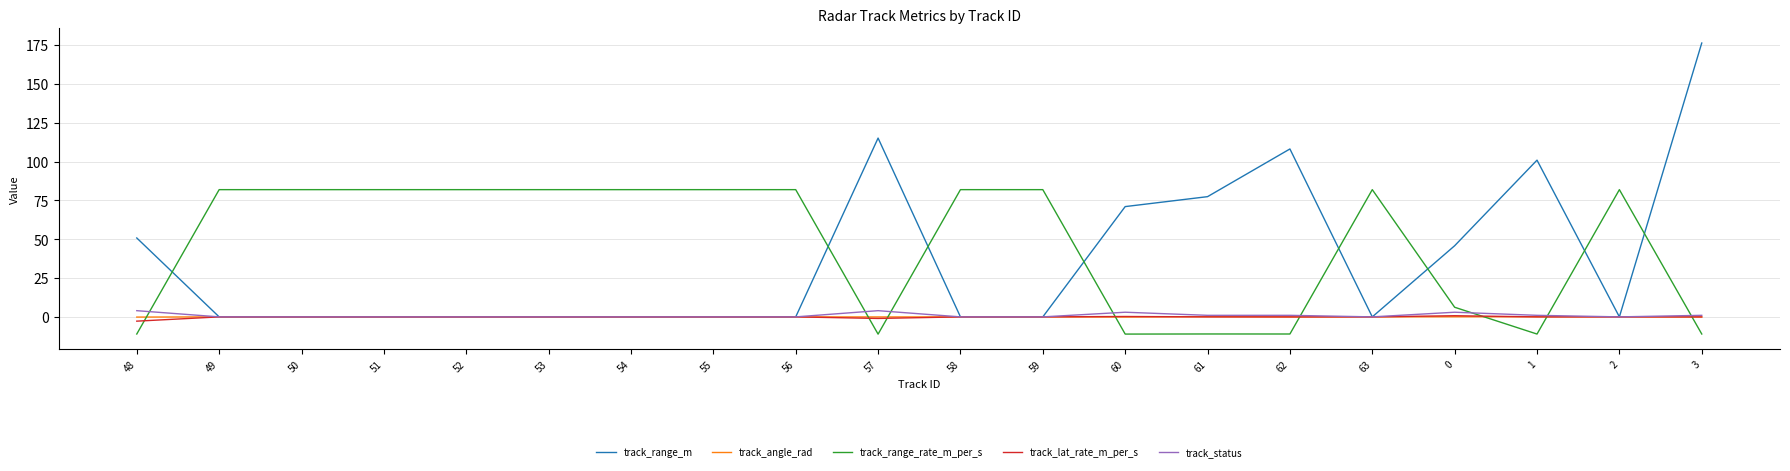

What is the average value of the track_range_m series?

37.3